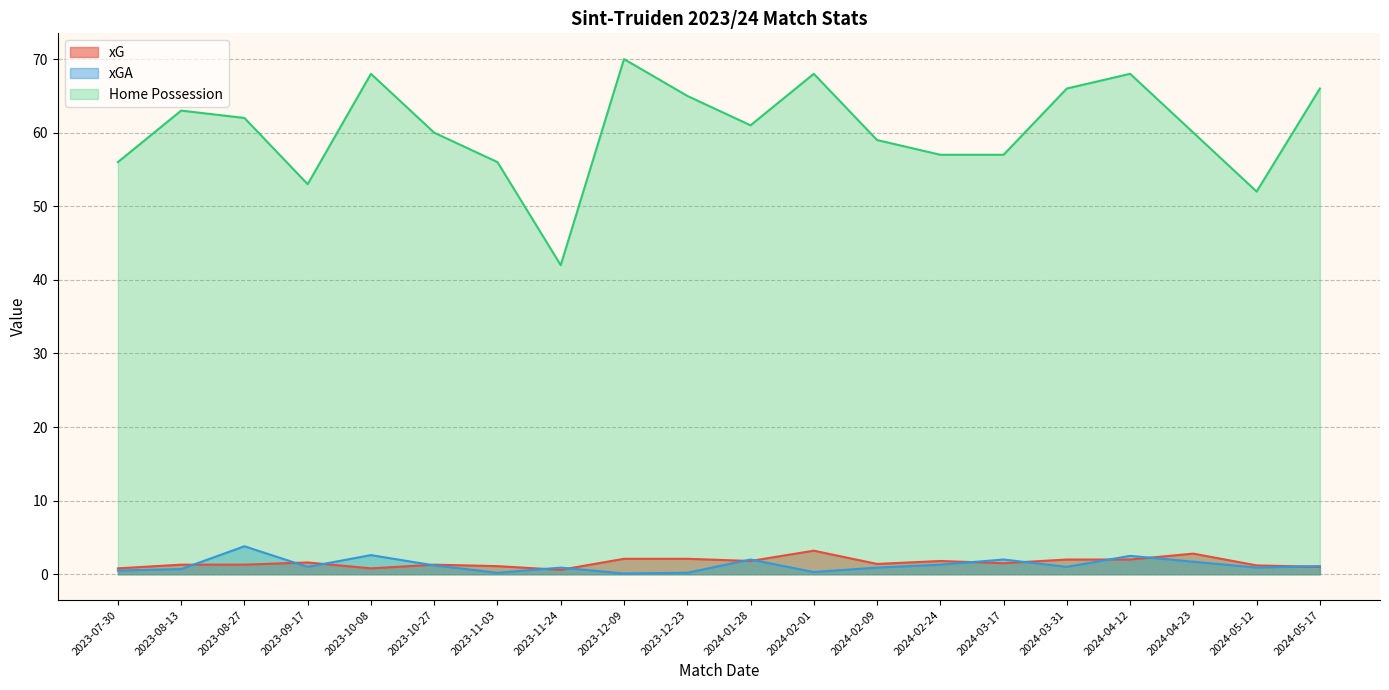

Is it true that Home Possession equals 65.0 at 2023-12-23?

True